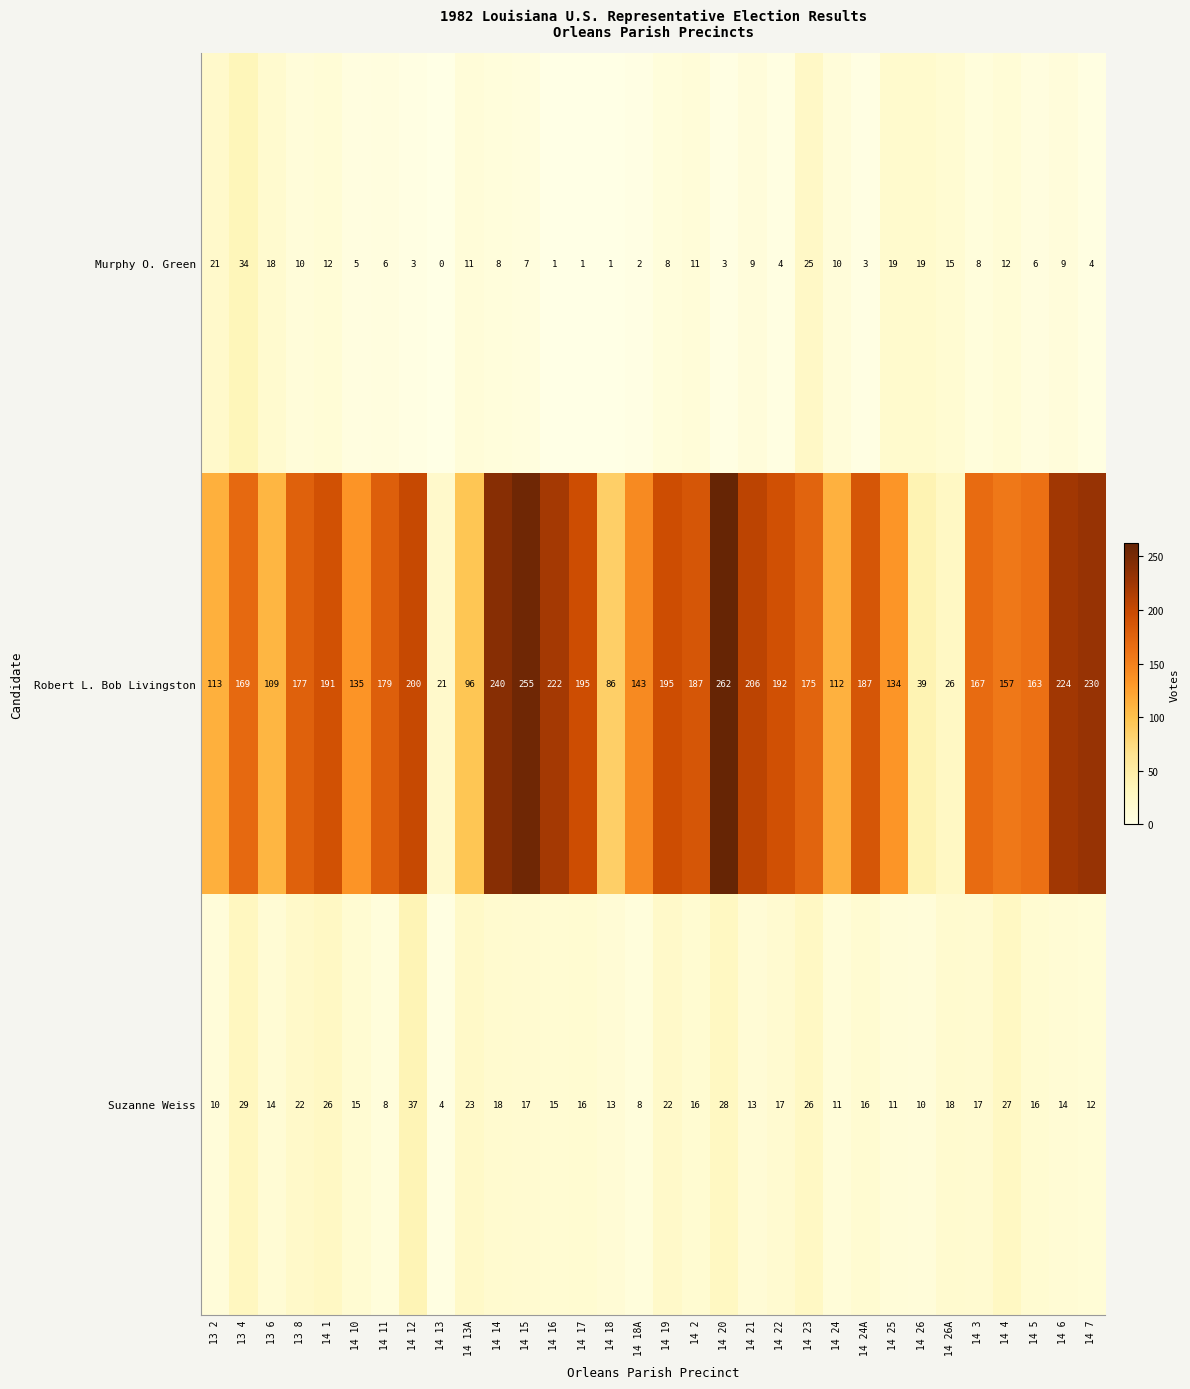

At how many categories does at least one series exceed 171?

17